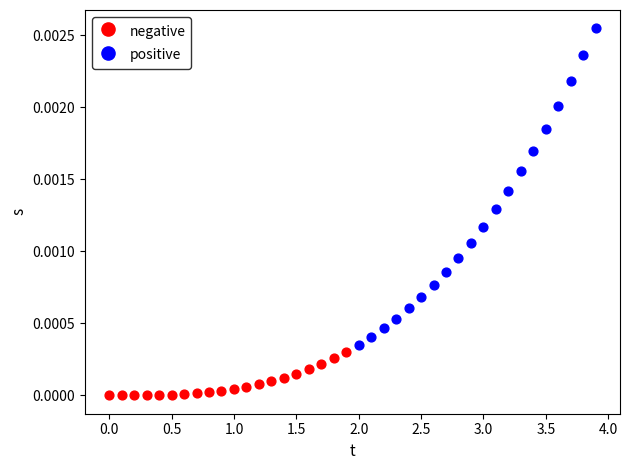

Which series reaches the maximum Y coordinate?

positive